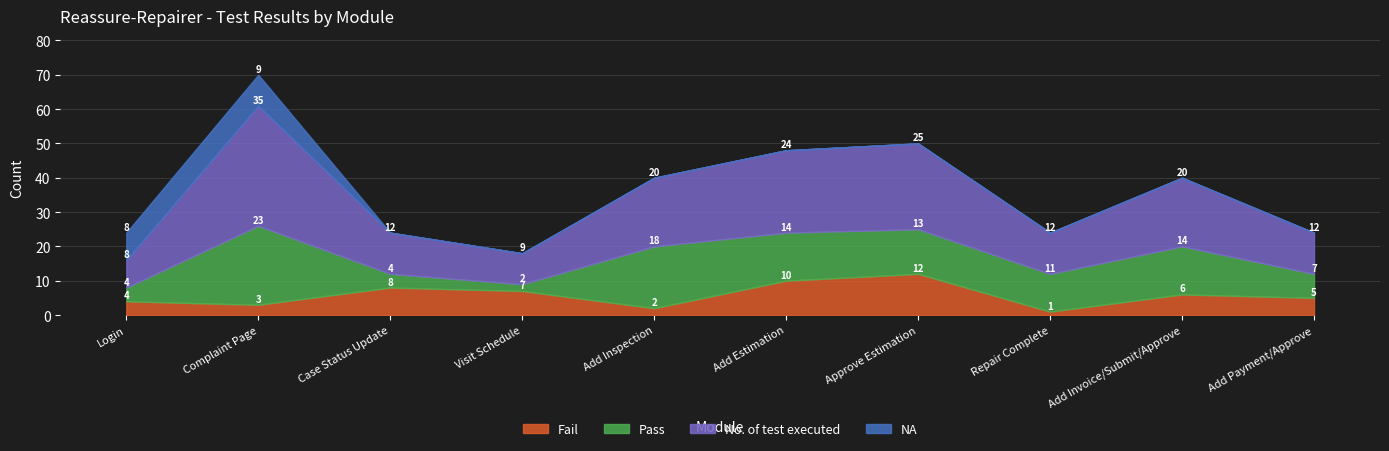

Rank the categories by Fail value from lowest to highest.

Repair Complete, Add Inspection, Complaint Page, Login, Add Payment/Approve, Add Invoice/Submit/Approve, Visit Schedule, Case Status Update, Add Estimation, Approve Estimation